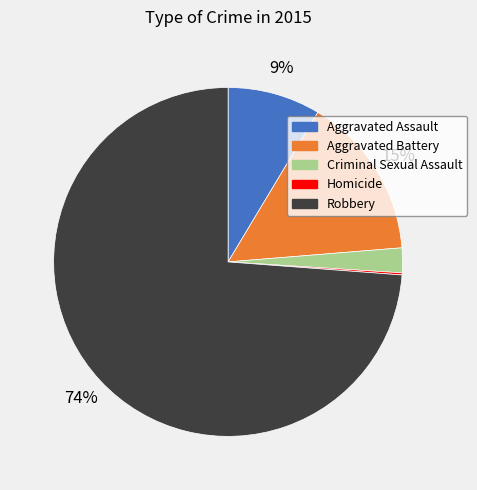

To the nearest percent, what is the average slice percentage?

20%